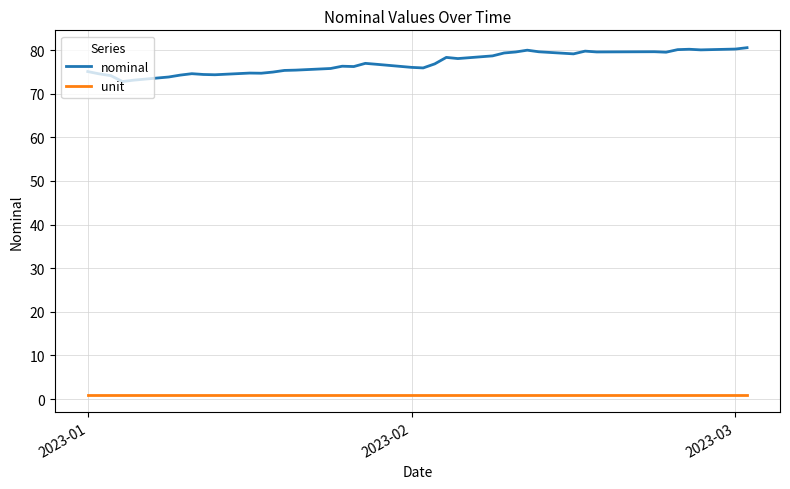

Is this an area chart (filled region under the line)?

No